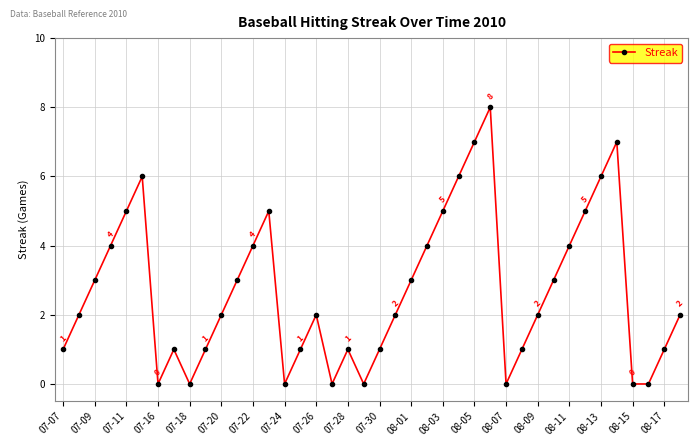

What is the average value?

3